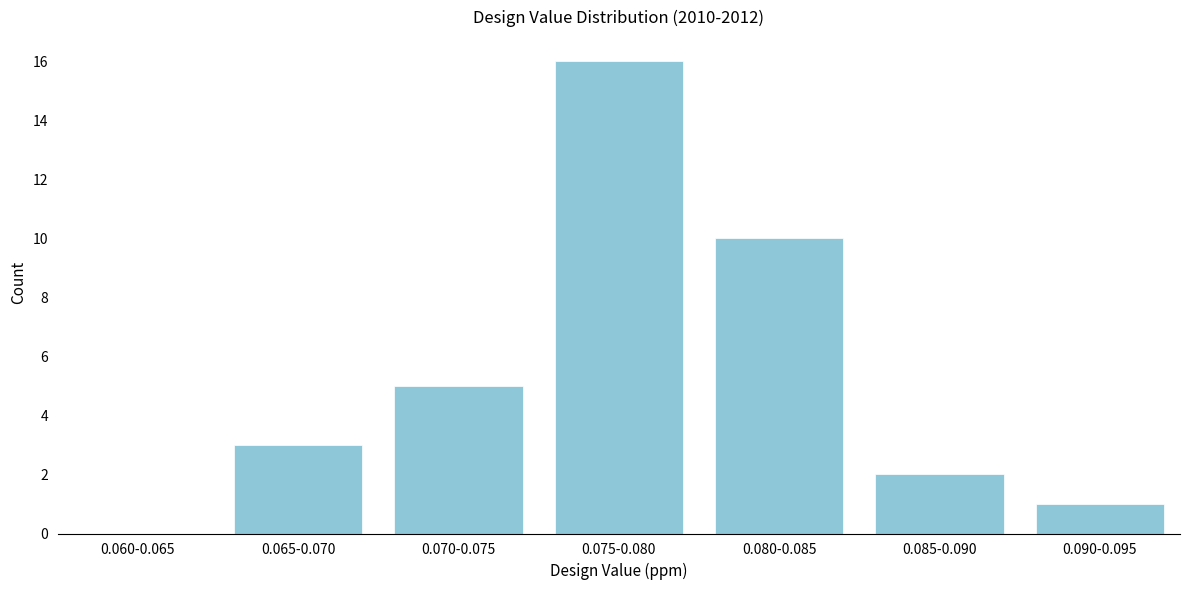

Reading right to left, what are all the values shown in this chart?

0.090-0.095=1	0.085-0.090=2	0.080-0.085=10	0.075-0.080=16	0.070-0.075=5	0.065-0.070=3	0.060-0.065=0